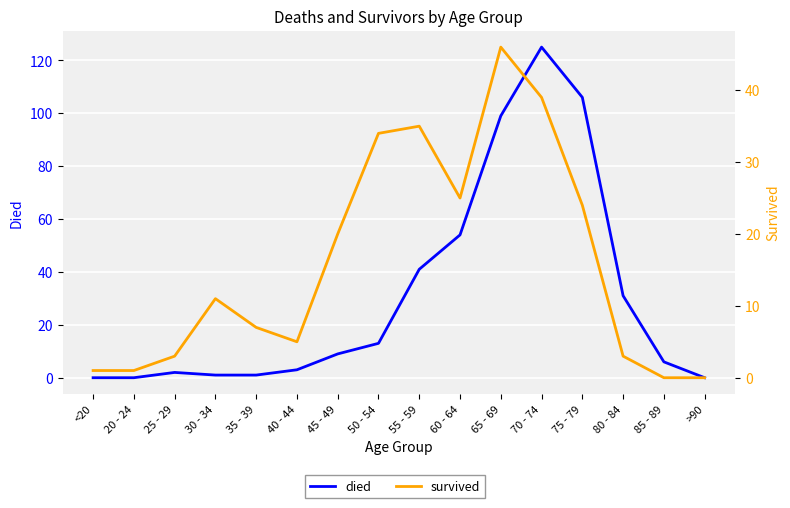

Which category has the lowest value across all series?

<20